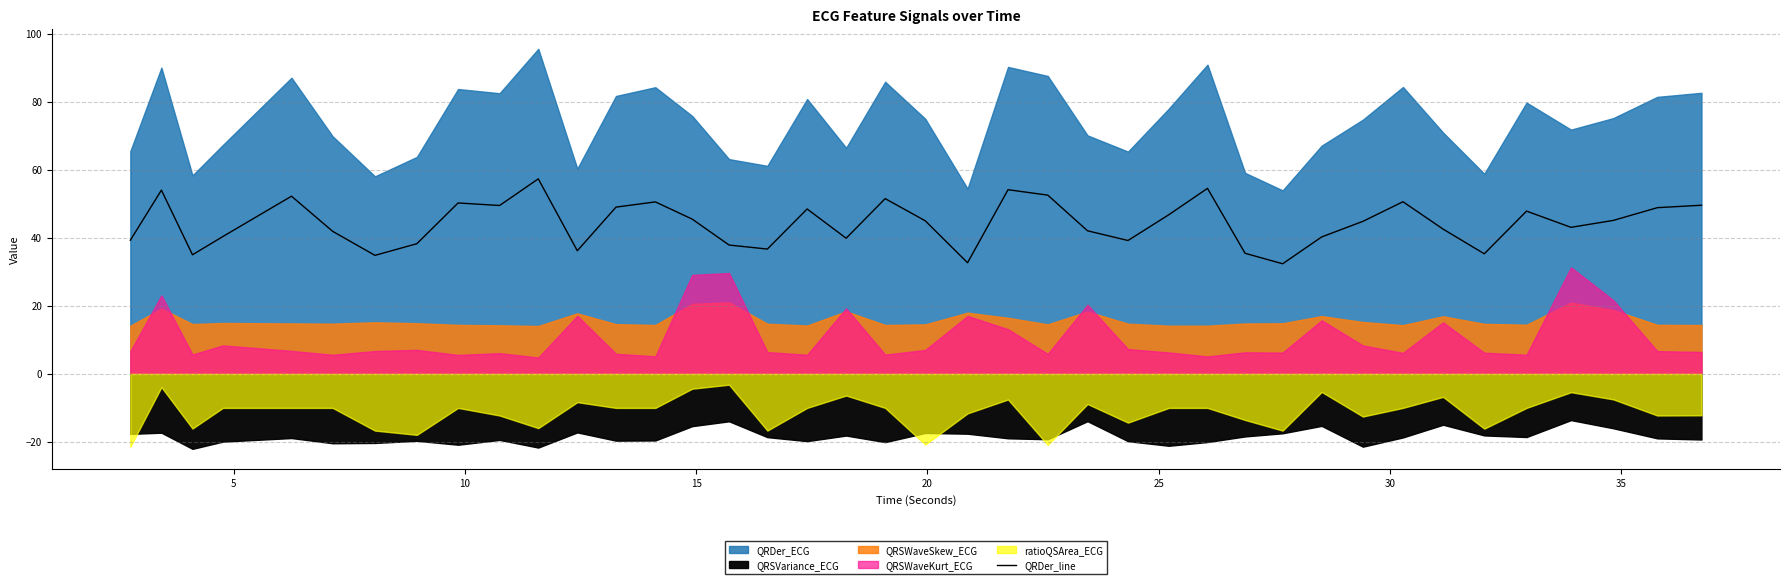

What is the label of the 8th point from the left?

35